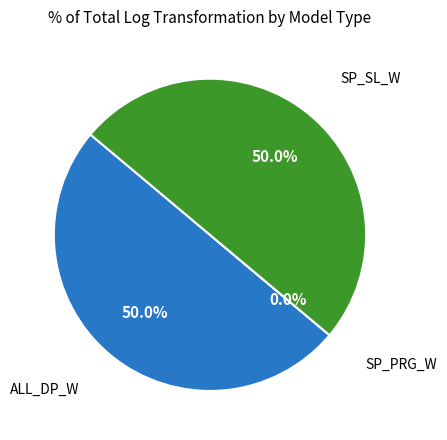

Count the number of slices in the pie.

3